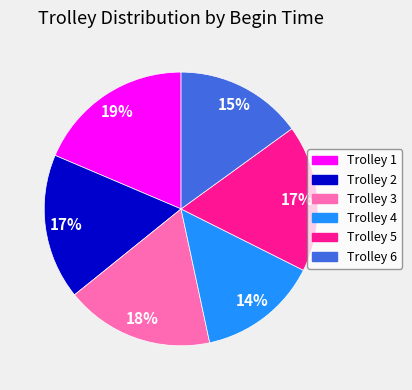

To the nearest percent, what is the average slice percentage?

17%